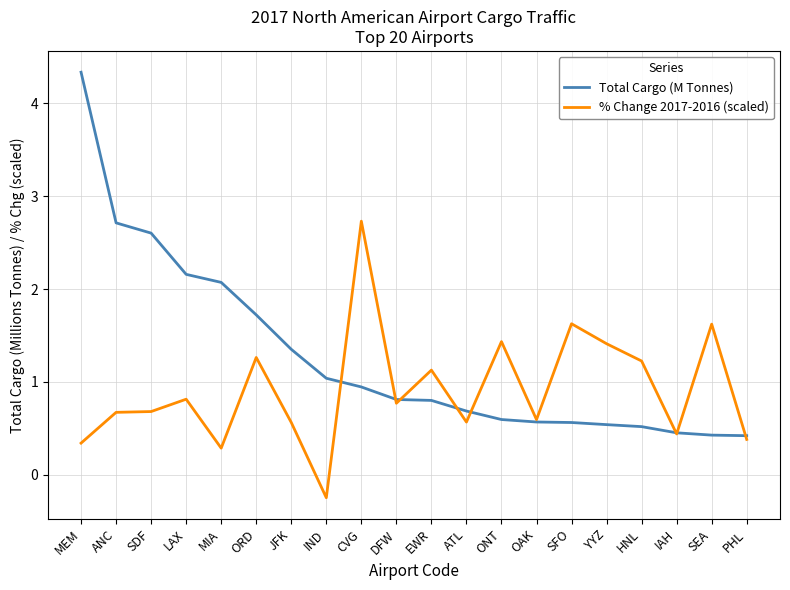

Reading left to right, what are all the values shown in this chart?

Total Cargo (M Tonnes): MEM=4.3	ANC=2.7	SDF=2.6	LAX=2.2	MIA=2.1	ORD=1.7	JFK=1.4	IND=1.0	CVG=0.9	DFW=0.8	EWR=0.8	ATL=0.7	ONT=0.6	OAK=0.6	SFO=0.6	YYZ=0.5	HNL=0.5	IAH=0.5	SEA=0.4	PHL=0.4
% Change 2017-2016 (scaled): MEM=0.3	ANC=0.7	SDF=0.7	LAX=0.8	MIA=0.3	ORD=1.3	JFK=0.6	IND=-0.2	CVG=2.7	DFW=0.8	EWR=1.1	ATL=0.6	ONT=1.4	OAK=0.6	SFO=1.6	YYZ=1.4	HNL=1.2	IAH=0.4	SEA=1.6	PHL=0.4